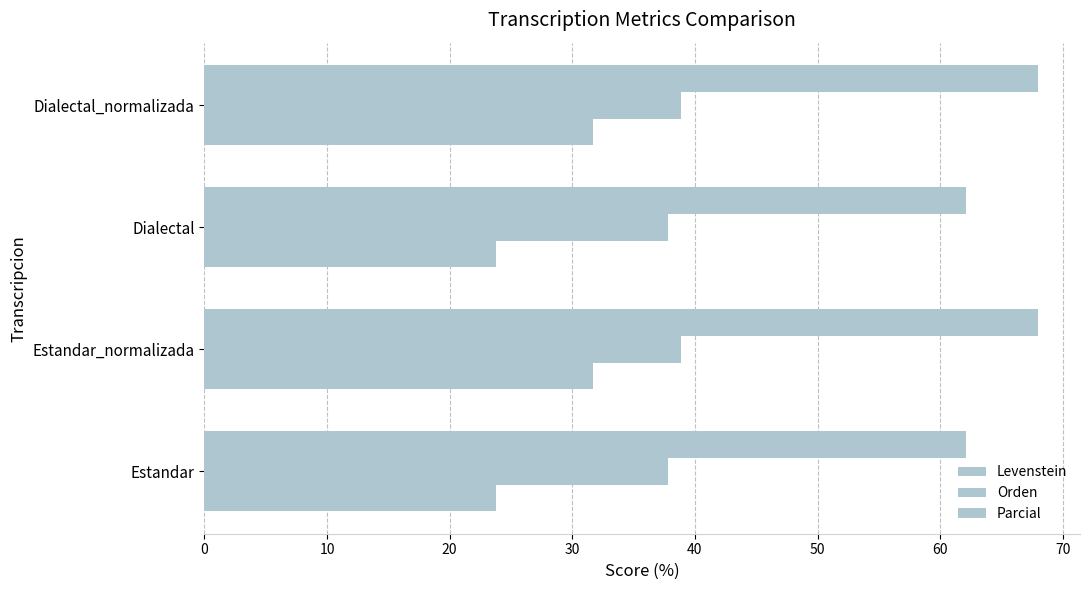

What is the highest value of the Parcial series?

68.0